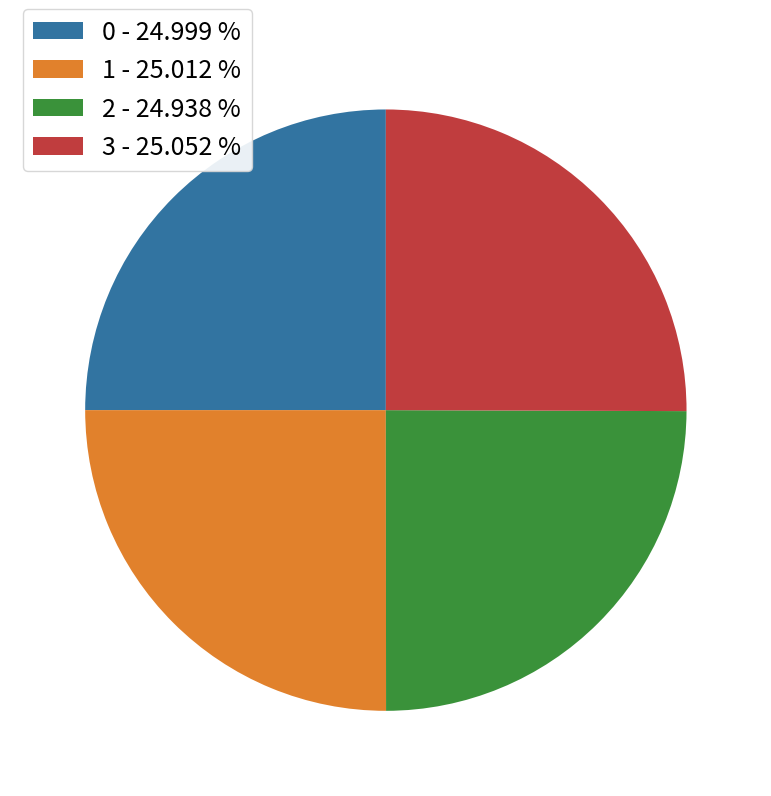

Is there any slice that represents more than half of the pie?

No